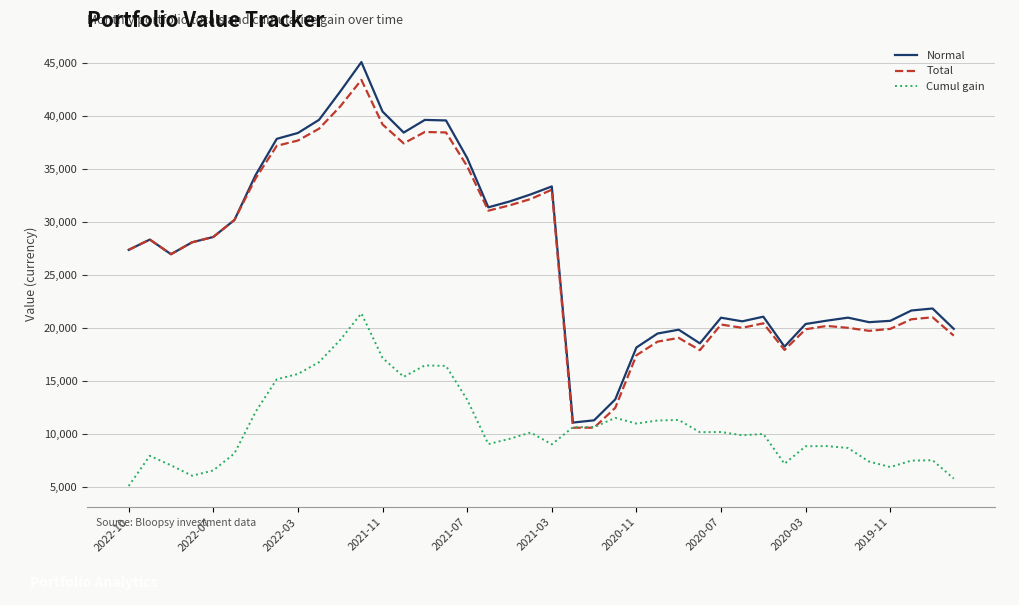

List the series in order of their peak value, highest first.

Normal, Total, Cumul gain